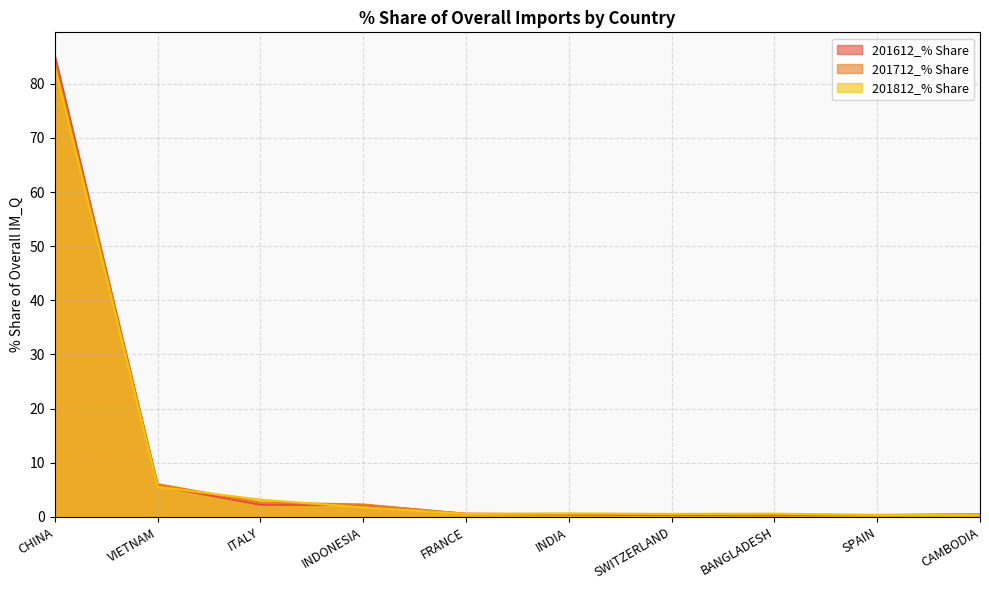

At which category is the sum across all series the highest?

CHINA